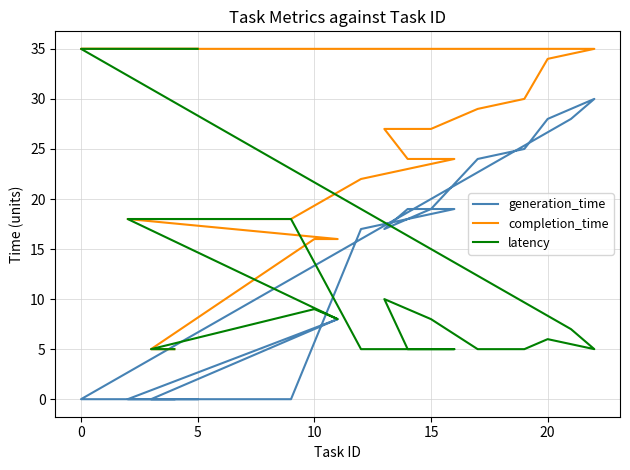

In latency, how many points are lower than both neighbors (excluding endpoints)?

2